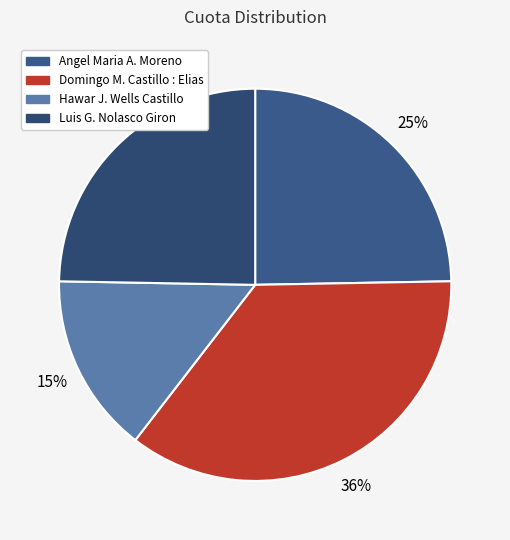

Count the number of slices in the pie.

4